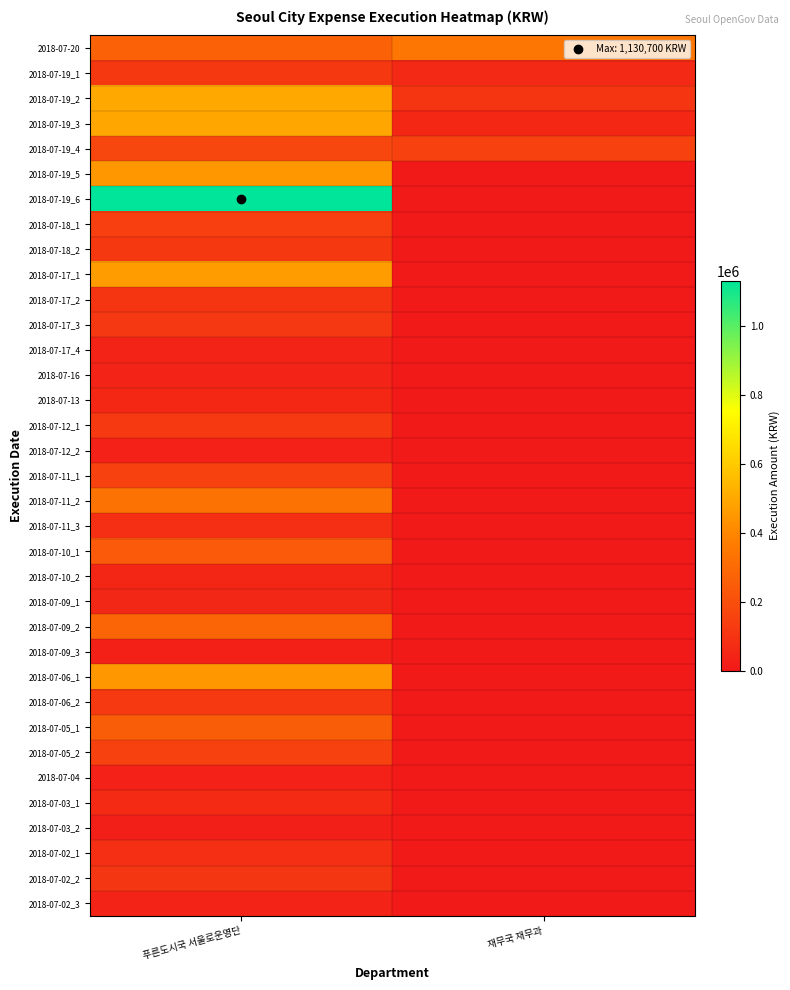

Reading left to right, transcribe all the data shown in this chart.

2018-07-20: 푸른도시국 서울로운영단=268550	재무국 재무과=339000
2018-07-19_1: 푸른도시국 서울로운영단=113400	재무국 재무과=60000
2018-07-19_2: 푸른도시국 서울로운영단=498000	재무국 재무과=105000
2018-07-19_3: 푸른도시국 서울로운영단=495000	재무국 재무과=55000
2018-07-19_4: 푸른도시국 서울로운영단=169000	재무국 재무과=151000
2018-07-19_5: 푸른도시국 서울로운영단=450000	재무국 재무과=0
2018-07-19_6: 푸른도시국 서울로운영단=1130700	재무국 재무과=0
2018-07-18_1: 푸른도시국 서울로운영단=143000	재무국 재무과=0
2018-07-18_2: 푸른도시국 서울로운영단=116000	재무국 재무과=0
2018-07-17_1: 푸른도시국 서울로운영단=466500	재무국 재무과=0
2018-07-17_2: 푸른도시국 서울로운영단=104300	재무국 재무과=0
2018-07-17_3: 푸른도시국 서울로운영단=112000	재무국 재무과=0
2018-07-17_4: 푸른도시국 서울로운영단=37000	재무국 재무과=0
2018-07-16: 푸른도시국 서울로운영단=36000	재무국 재무과=0
2018-07-13: 푸른도시국 서울로운영단=55000	재무국 재무과=0
2018-07-12_1: 푸른도시국 서울로운영단=120000	재무국 재무과=0
2018-07-12_2: 푸른도시국 서울로운영단=31000	재무국 재무과=0
2018-07-11_1: 푸른도시국 서울로운영단=153000	재무국 재무과=0
2018-07-11_2: 푸른도시국 서울로운영단=332000	재무국 재무과=0
2018-07-11_3: 푸른도시국 서울로운영단=82000	재무국 재무과=0
2018-07-10_1: 푸른도시국 서울로운영단=241000	재무국 재무과=0
2018-07-10_2: 푸른도시국 서울로운영단=48000	재무국 재무과=0
2018-07-09_1: 푸른도시국 서울로운영단=53000	재무국 재무과=0
2018-07-09_2: 푸른도시국 서울로운영단=282000	재무국 재무과=0
2018-07-09_3: 푸른도시국 서울로운영단=28000	재무국 재무과=0
2018-07-06_1: 푸른도시국 서울로운영단=450000	재무국 재무과=0
2018-07-06_2: 푸른도시국 서울로운영단=119200	재무국 재무과=0
2018-07-05_1: 푸른도시국 서울로운영단=253800	재무국 재무과=0
2018-07-05_2: 푸른도시국 서울로운영단=146000	재무국 재무과=0
2018-07-04: 푸른도시국 서울로운영단=30500	재무국 재무과=0
2018-07-03_1: 푸른도시국 서울로운영단=65000	재무국 재무과=0
2018-07-03_2: 푸른도시국 서울로운영단=20000	재무국 재무과=0
2018-07-02_1: 푸른도시국 서울로운영단=81000	재무국 재무과=0
2018-07-02_2: 푸른도시국 서울로운영단=109000	재무국 재무과=0
2018-07-02_3: 푸른도시국 서울로운영단=36000	재무국 재무과=0